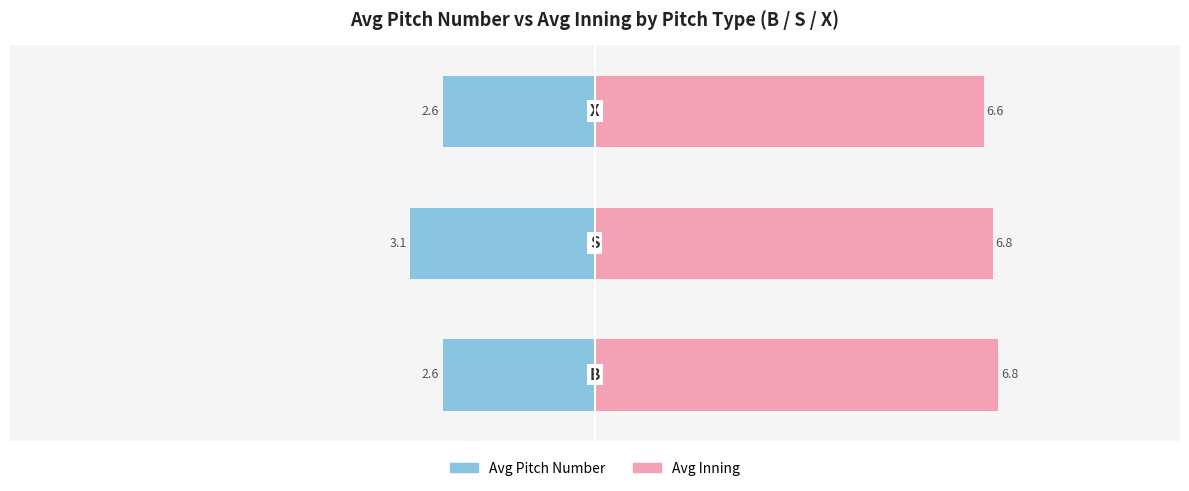

What are all the series names shown in the legend?

Avg Pitch Number, Avg Inning